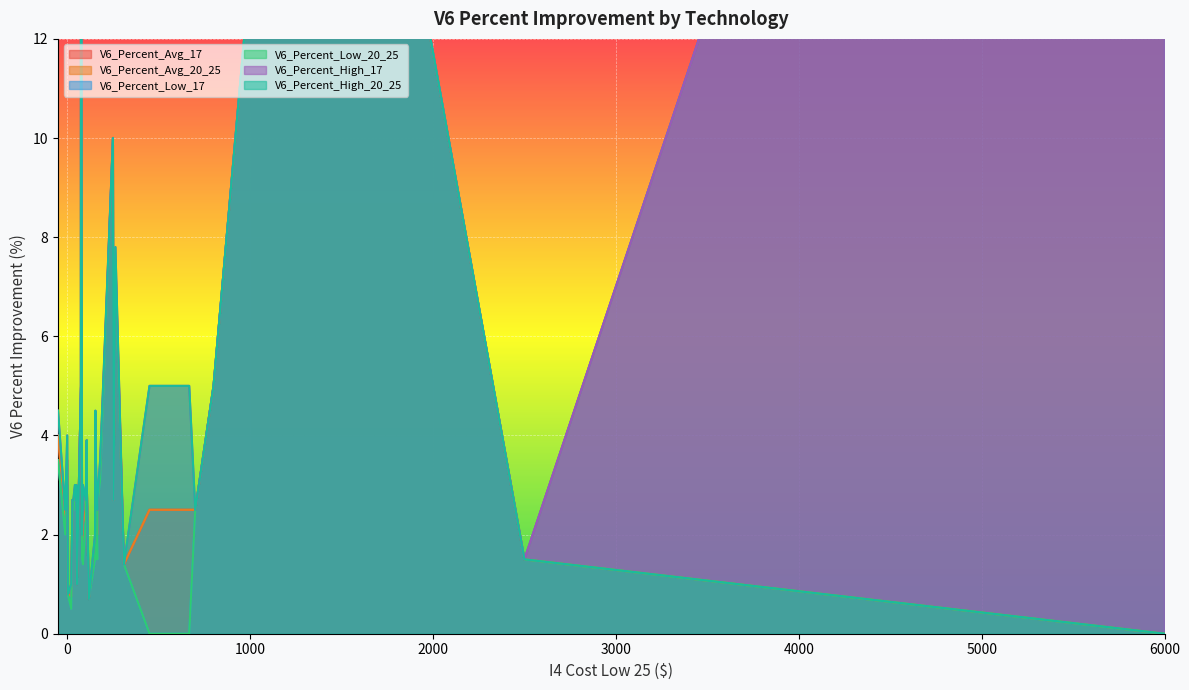

What is the average value of the V6_Percent_High_17 series?

5.2